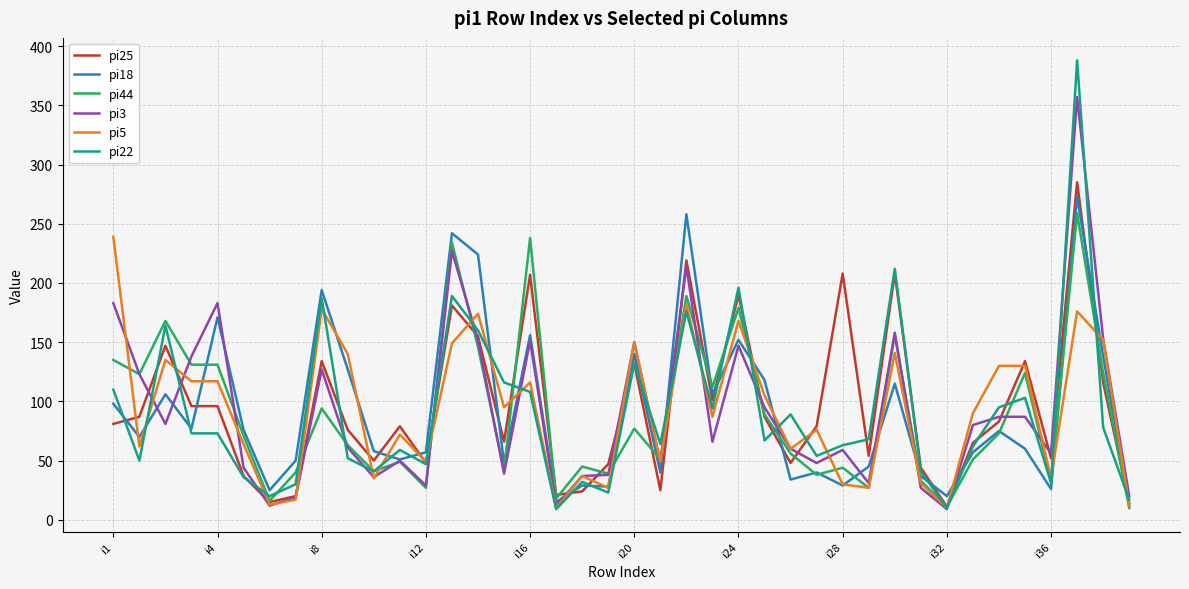

Which series has the largest range (max minus min)?

pi22